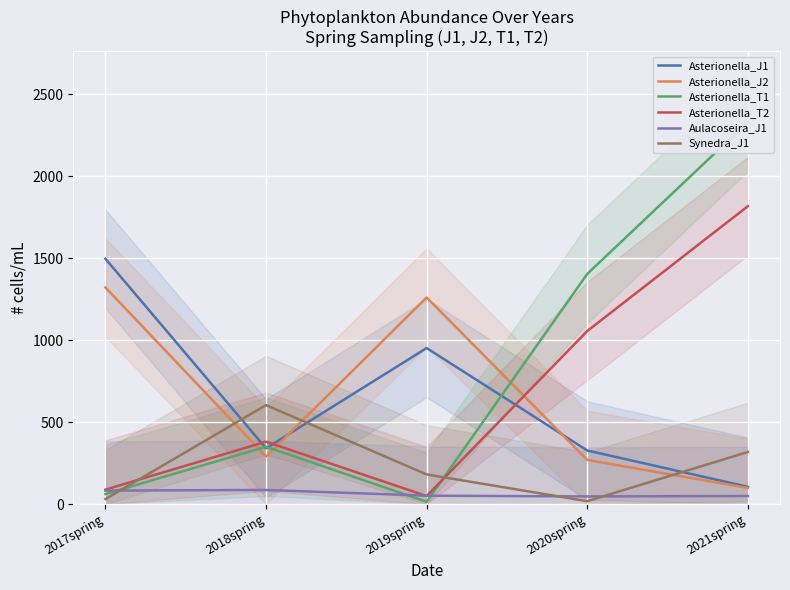

What is the label of the 4th point from the right?

2018spring